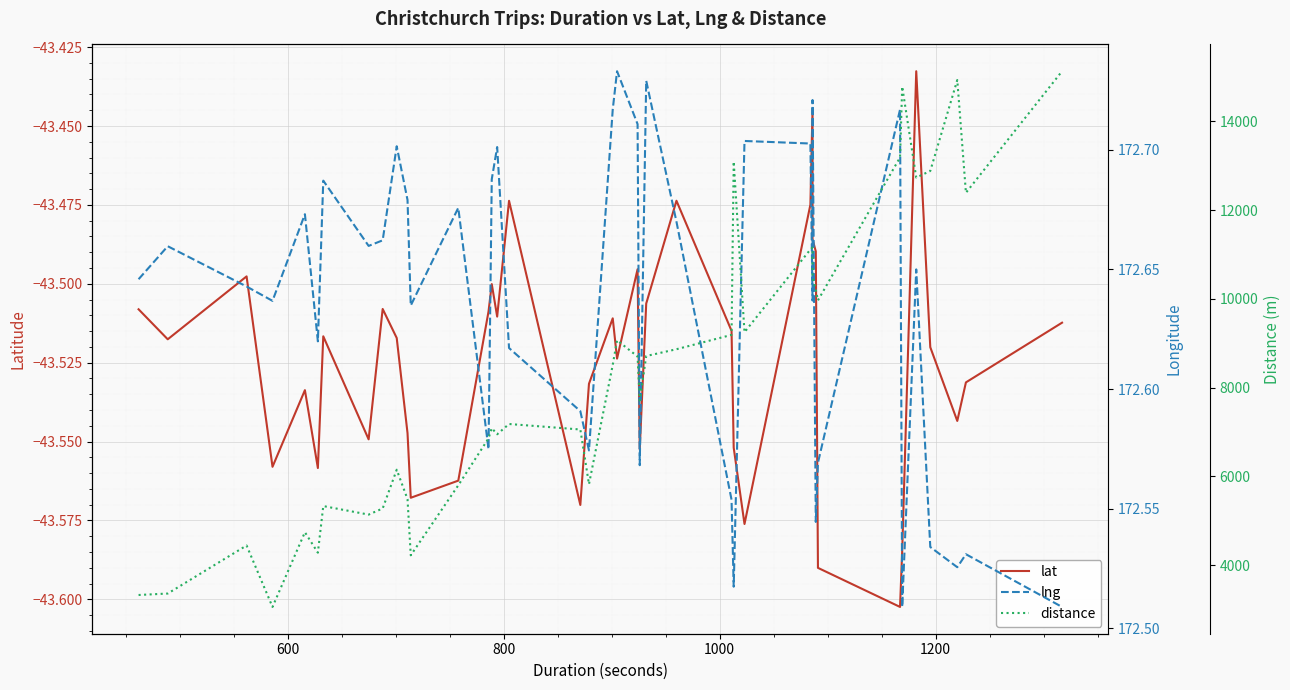

What is the average value of the lng series?

172.6